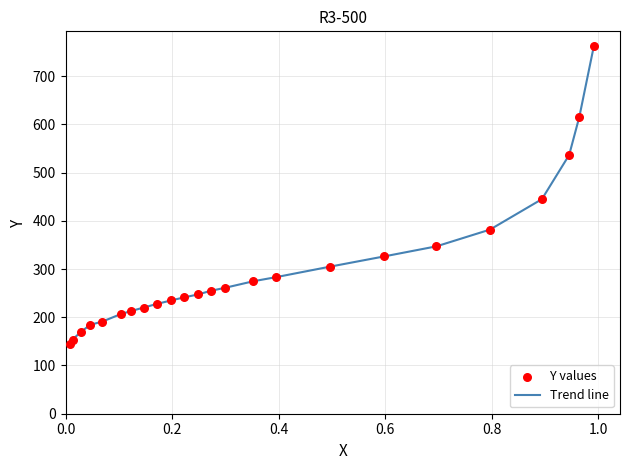

What is the greatest value displayed?

762.1